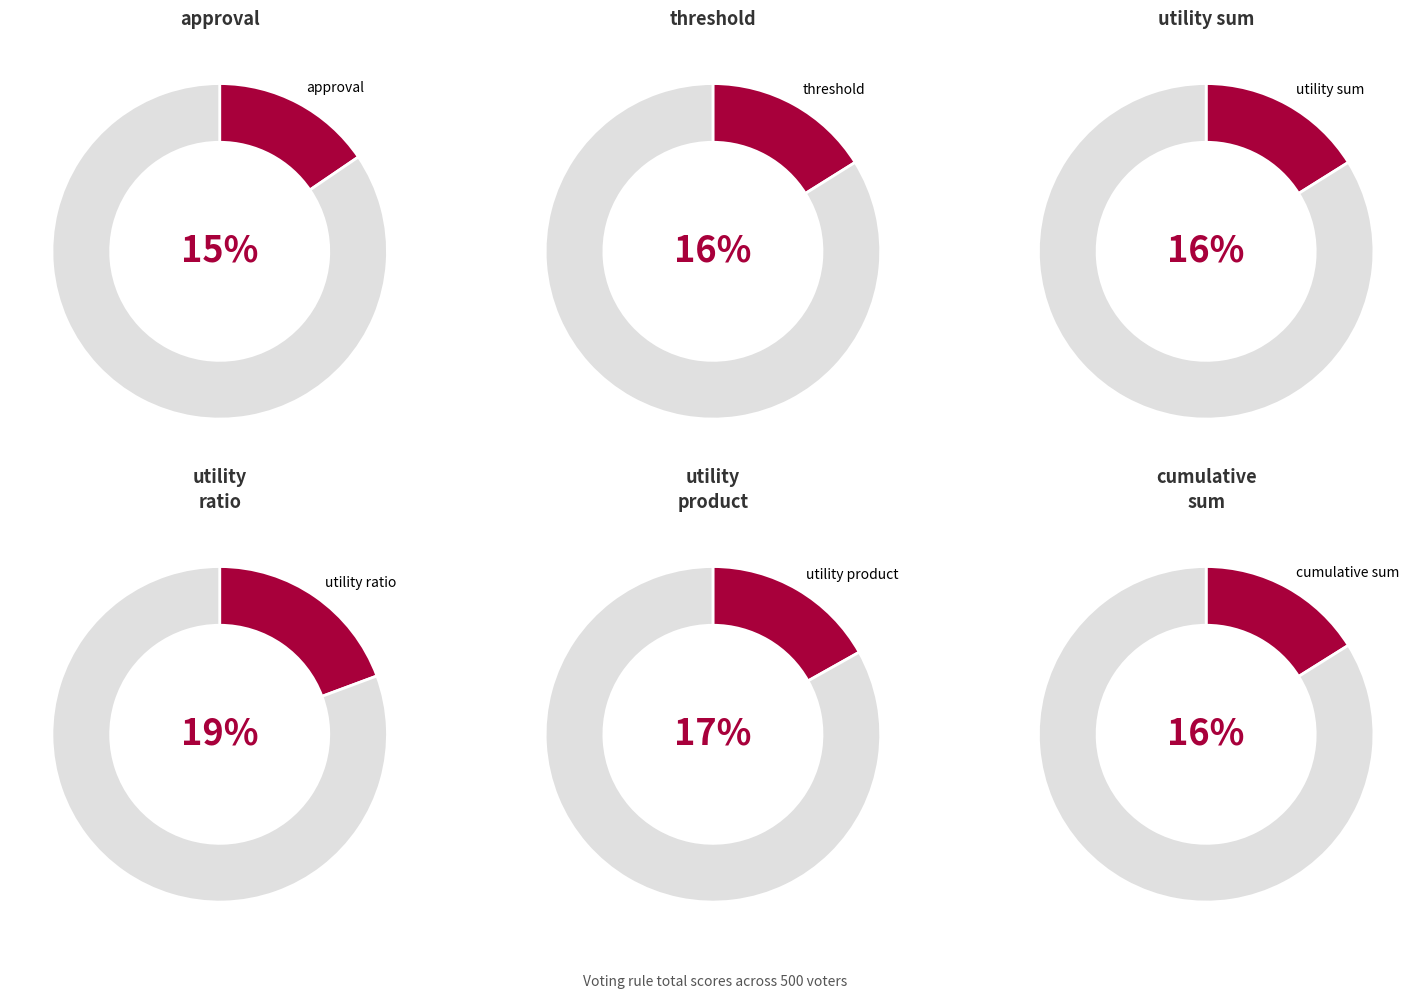

What is the change in value from utility product to cumulative sum?

-11036